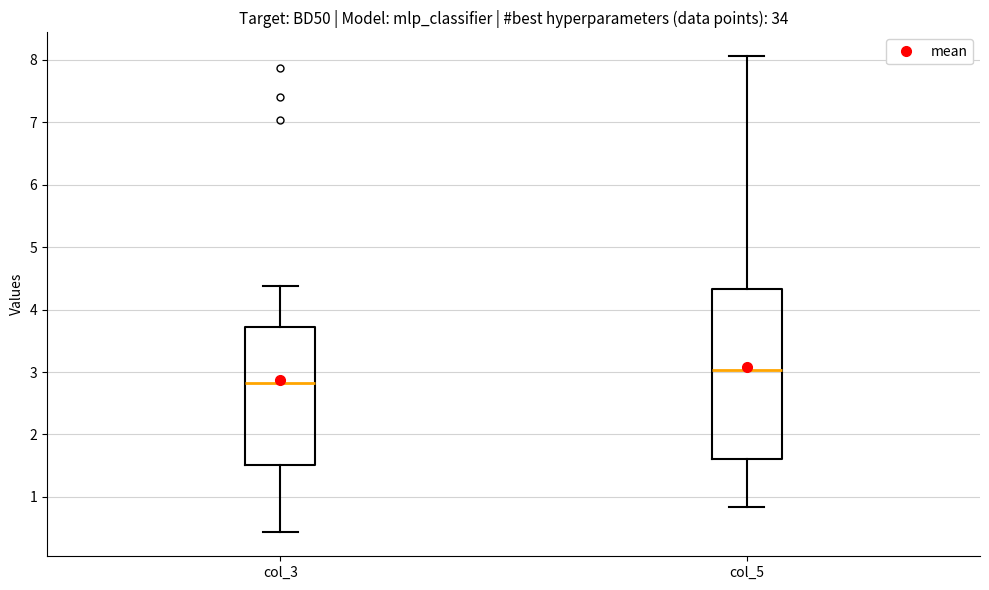

Reading left to right, read every box against the y-axis: the position of its median line, the range the box covers, and the ends of its whiskers. The values are not printed on the chart, so give them approximately, as read against the axis.

col_3: median 2.8, box 1.5 to 3.7, whiskers 0.4 to 4.4
col_5: median 3.0, box 1.6 to 4.3, whiskers 0.8 to 8.1